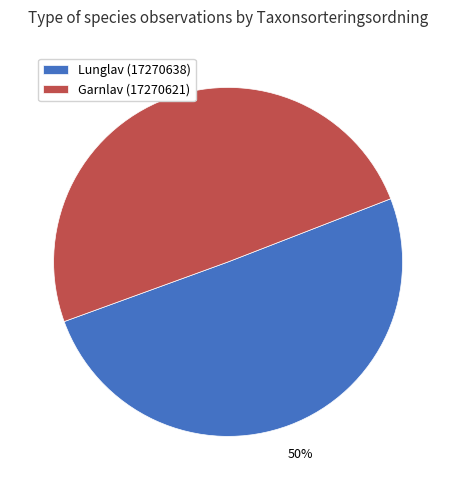

How many slices are in this pie chart?

2